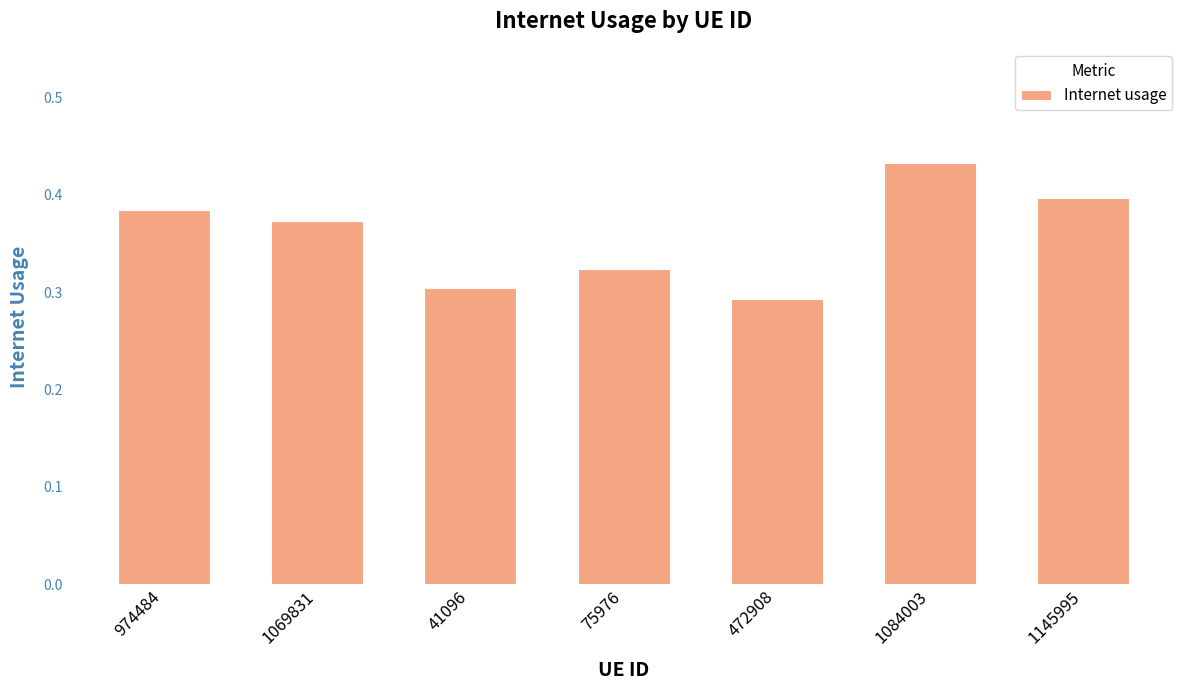

At which label is the value closest to 0?

472908